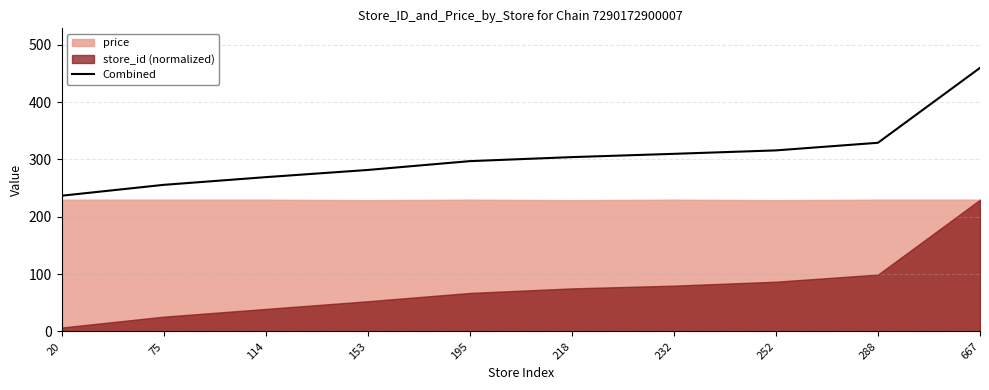

Between 195 and 667, which is larger?

667